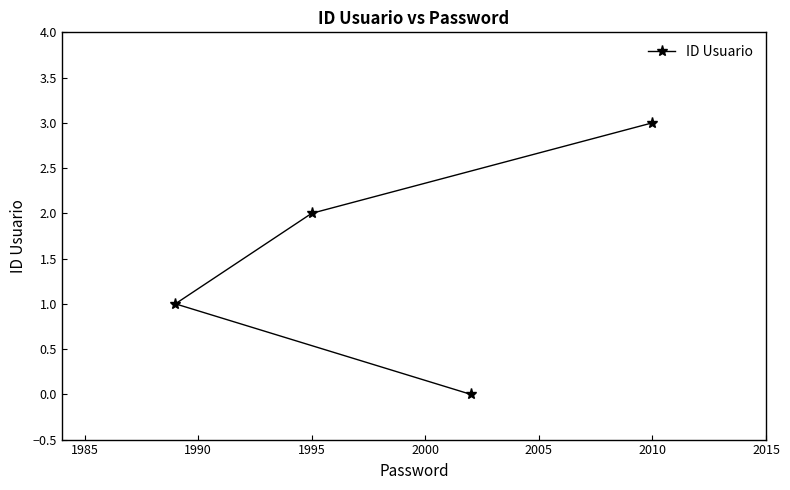

Does the chart display data point markers on the line(s)?

Yes